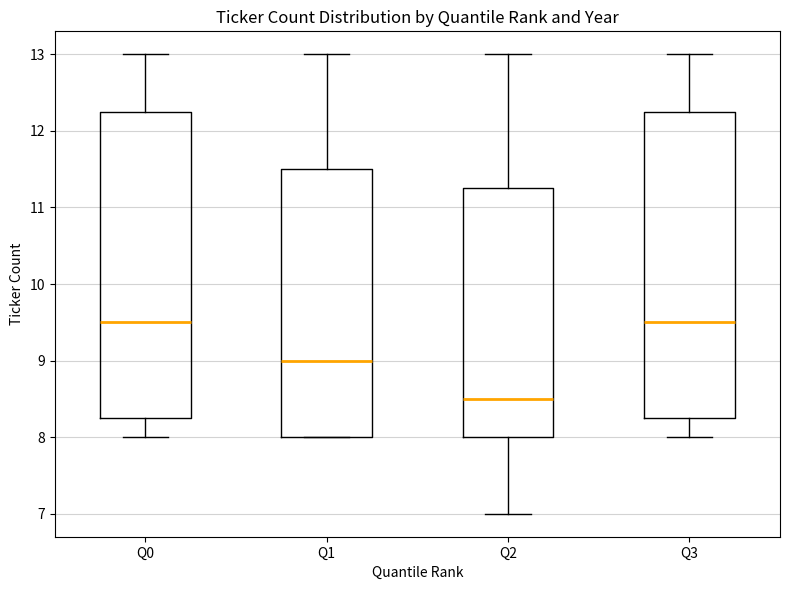

Reading left to right, transcribe this box plot: for each box, give where its median line is, the range the box spans, and where its two whiskers end, as read against the y-axis. The values are not printed on the chart, so give them approximately, as read against the axis.

Q0: median 9.5, box 8.3 to 12.3, whiskers 8.0 to 13.0
Q1: median 9.0, box 8.0 to 11.5, whiskers 8.0 to 13.0
Q2: median 8.5, box 8.0 to 11.3, whiskers 7.0 to 13.0
Q3: median 9.5, box 8.3 to 12.3, whiskers 8.0 to 13.0